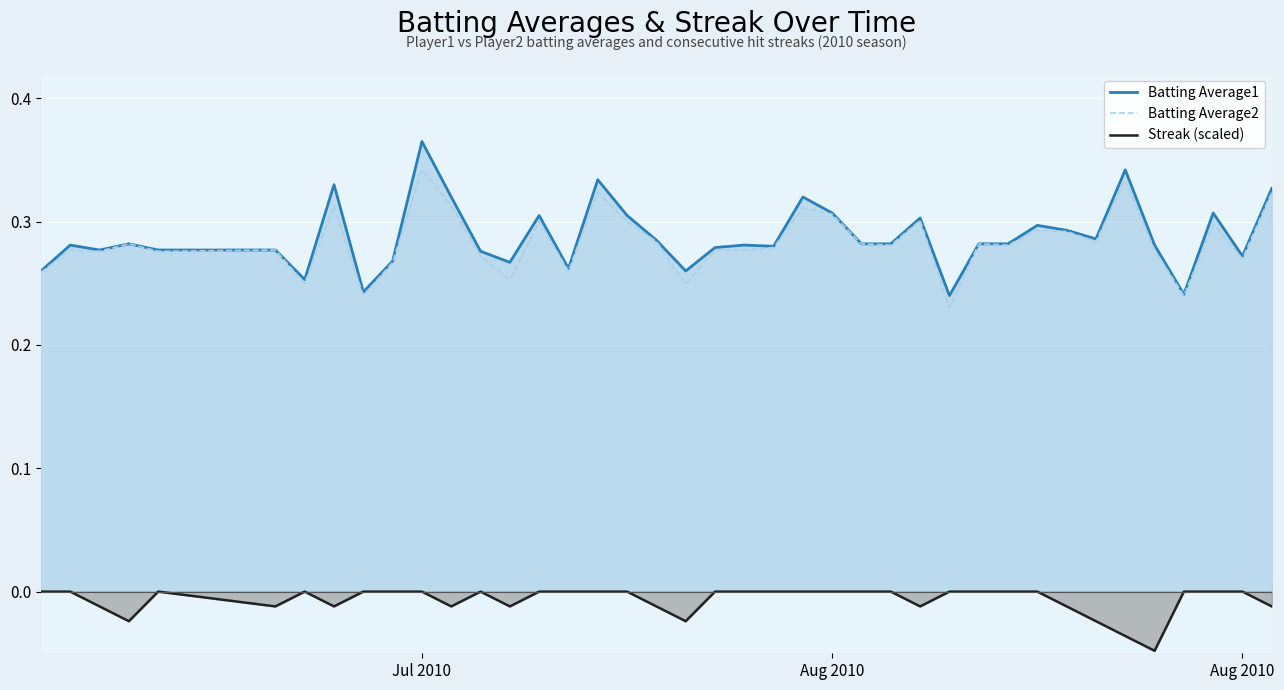

What are all the series names shown in the legend?

Batting Average1, Batting Average2, Streak (scaled)